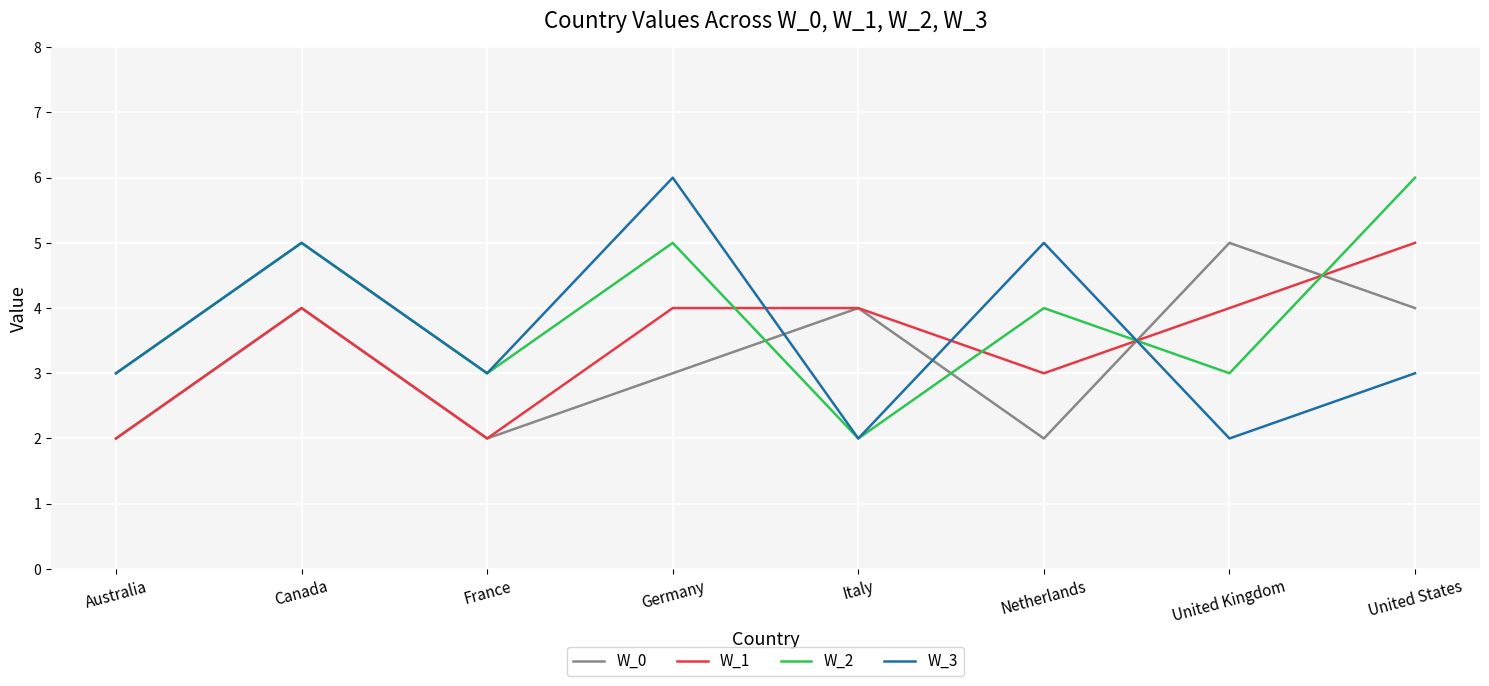

What is the sum of all W_3 values?

29